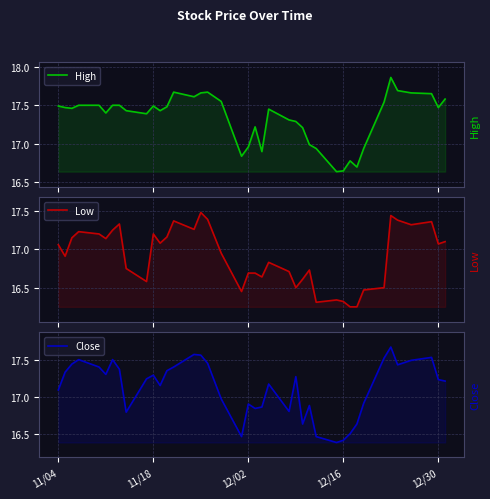

What is the highest value of the Low series?

17.5